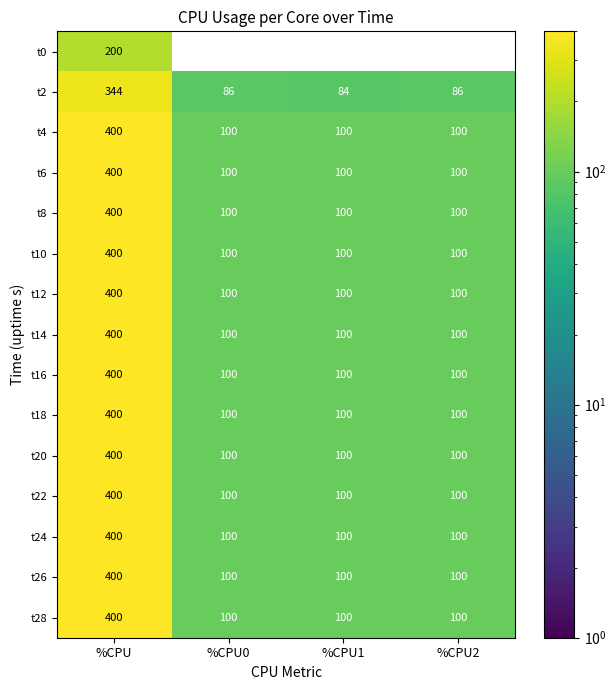

What is the difference between the highest and lowest values at %CPU0?

100